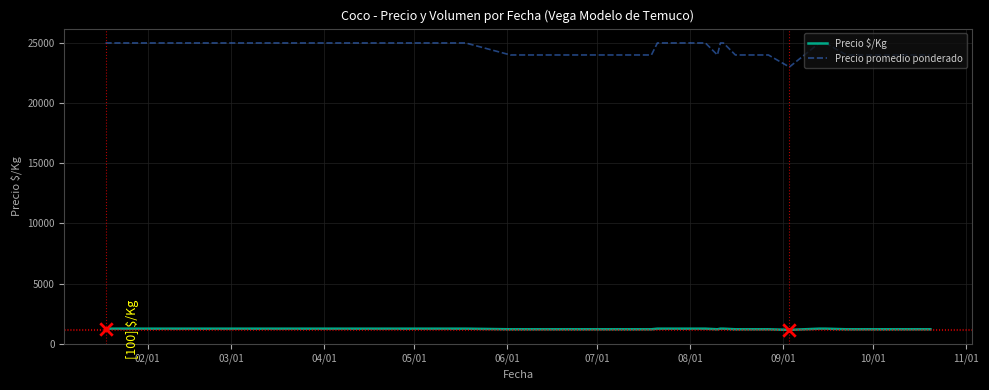

What are all the series names shown in the legend?

Precio $/Kg, Precio promedio ponderado